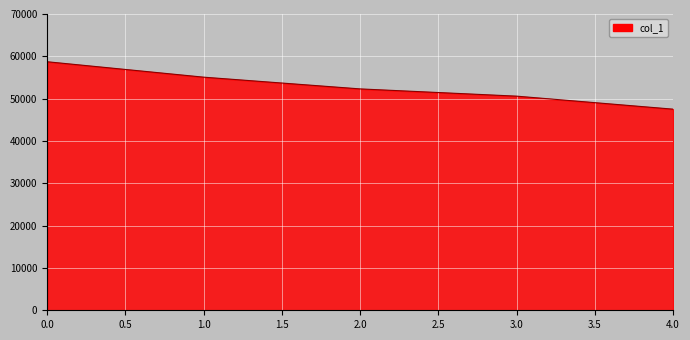

At which category does the chart reach its minimum across all series?

4.0